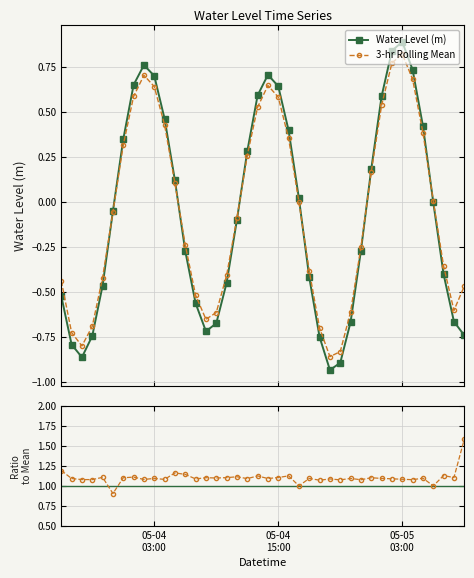

True or false: Ratio to Rolling Mean has more than 2 points higher than both neighbors.

True